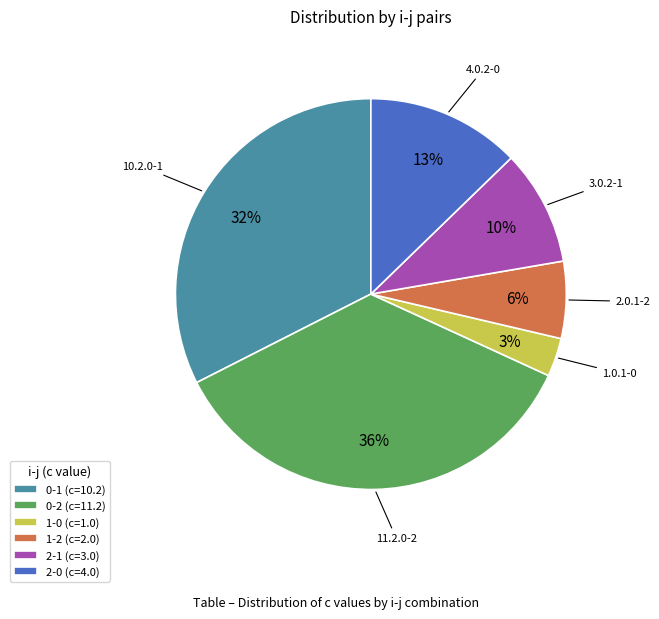

True or false: 0-1 accounts for 32% of the total.

True